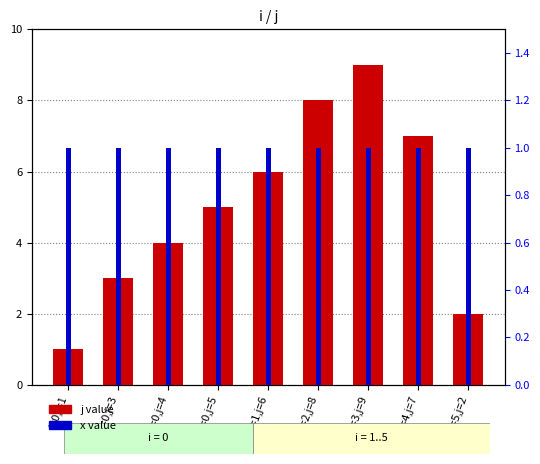

What is the value of the x value bar at the 1st from the left?

1